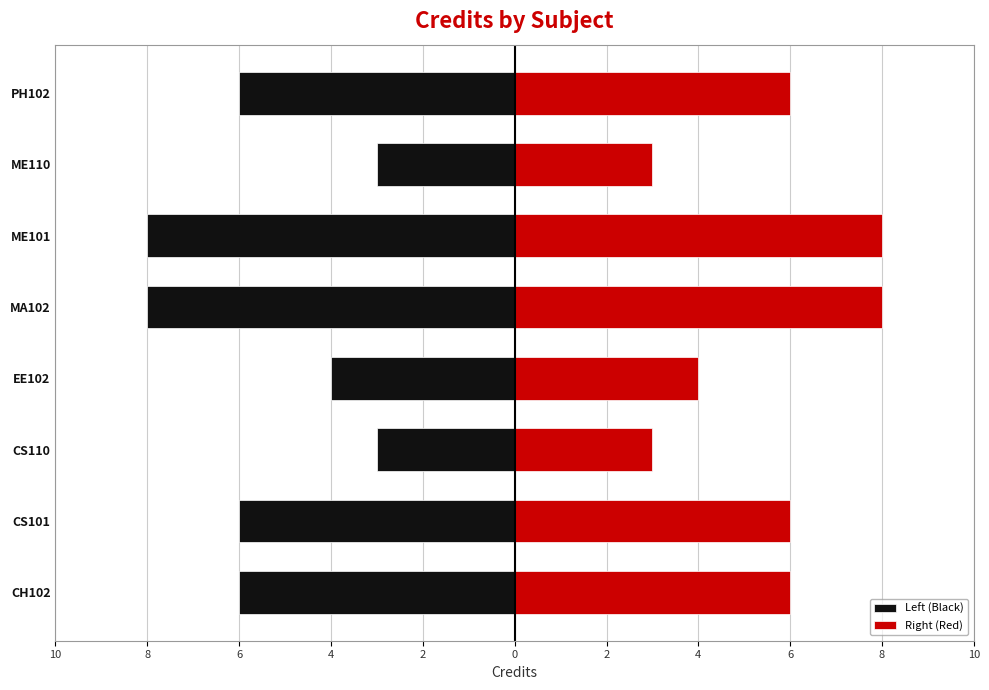

What is the value of the Left (Black) bar at the 6th from the left?

-8